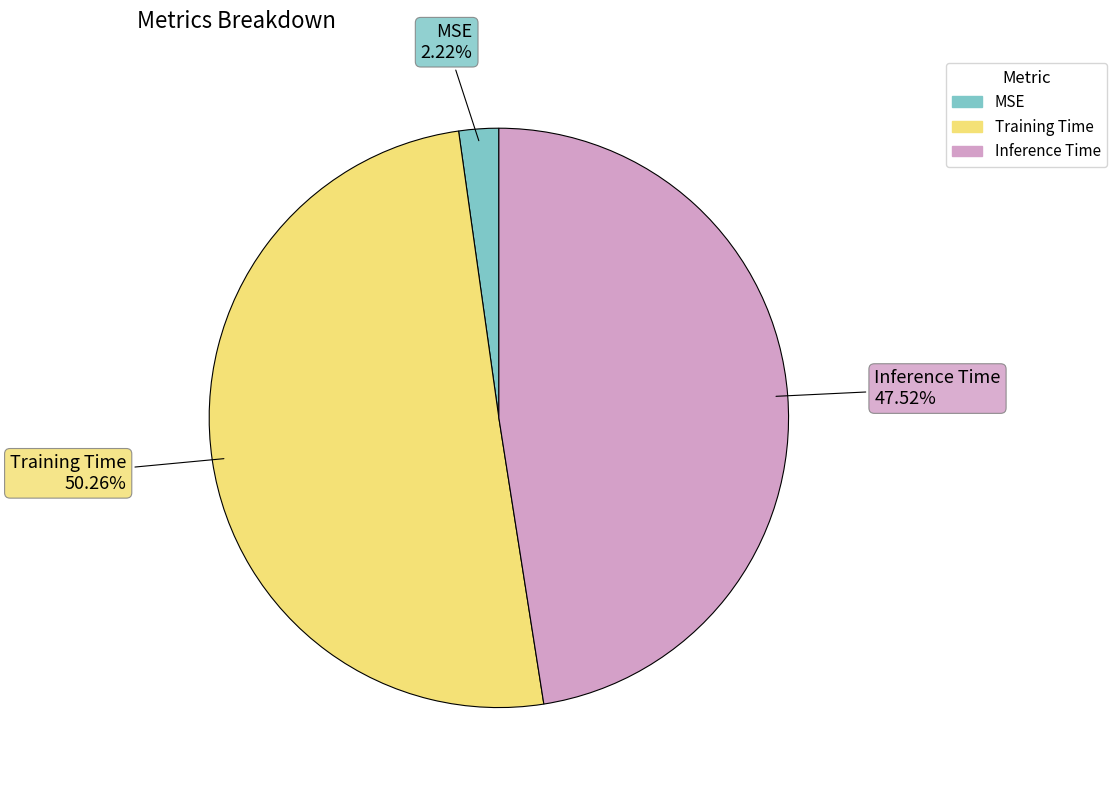

What is the smallest slice in the pie chart?

MSE